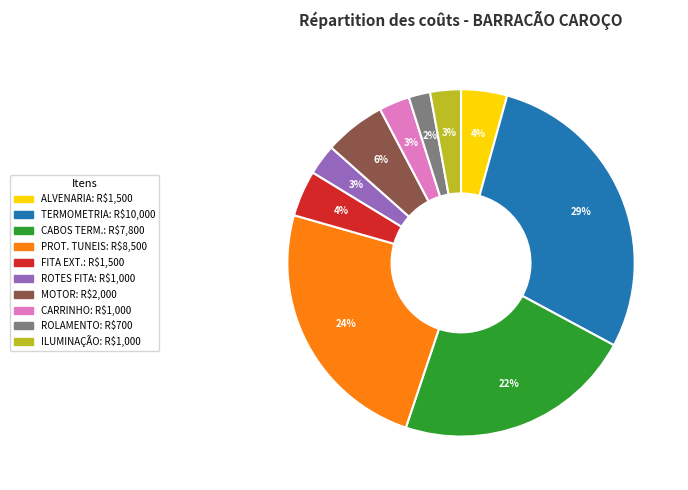

To the nearest percent, what is the difference between the largest and smallest slice percentages?

27%